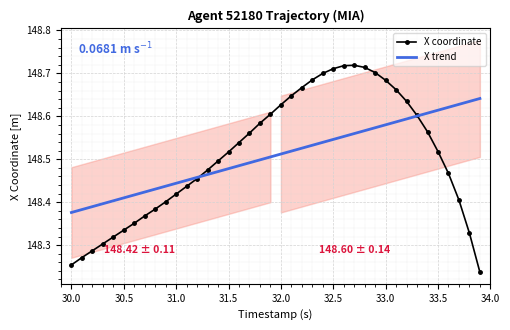

True or false: X coordinate and X trend intersect in this chart.

True